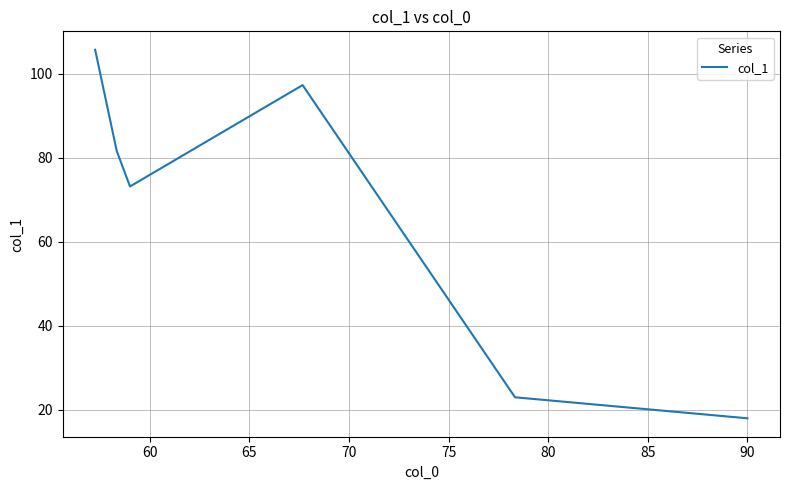

What is the maximum value shown in the chart?

105.8